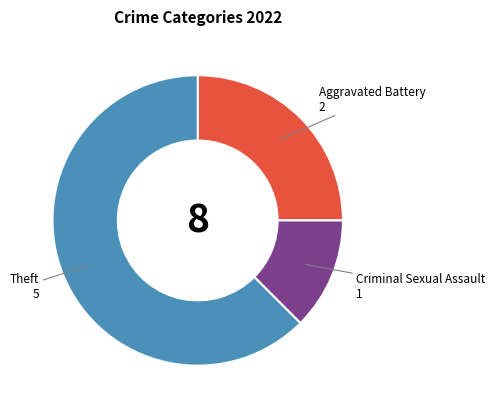

The Theft slice represents 70% of the pie. True or false?

False